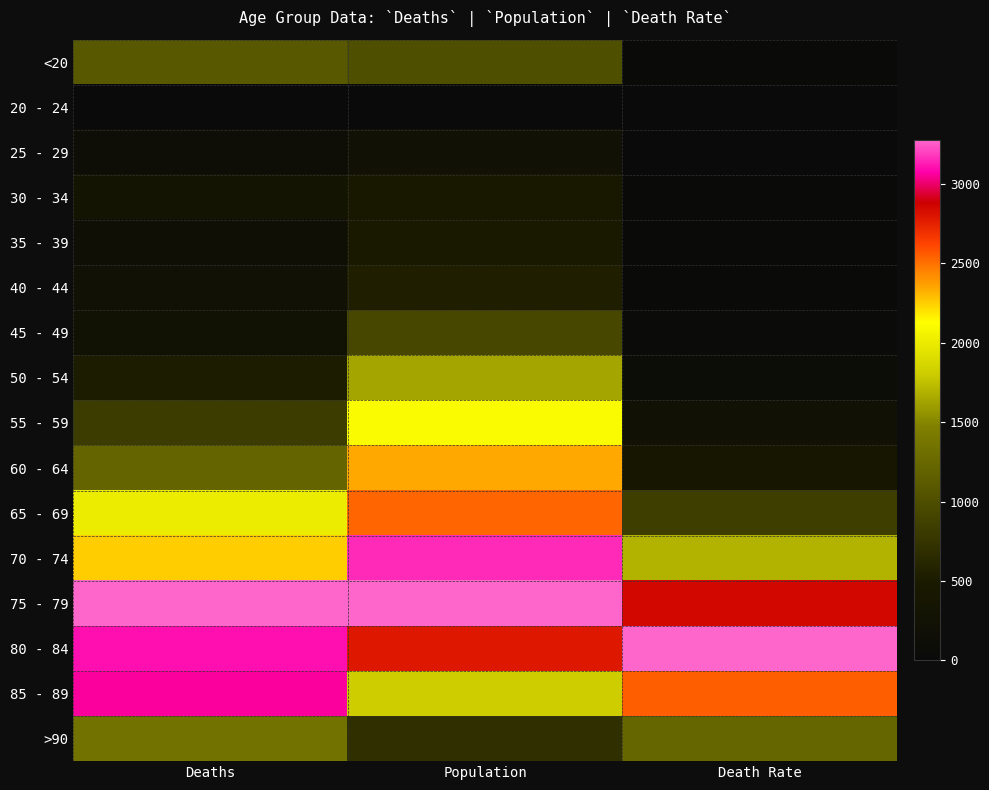

Reading right to left, list all the values displayed in this chart.

<20: Death Rate=0.0	Population=0.3	Deaths=0.3
20 - 24: Death Rate=0.0	Population=0.0	Deaths=0.0
25 - 29: Death Rate=0.0	Population=0.1	Deaths=0.0
30 - 34: Death Rate=0.0	Population=0.1	Deaths=0.1
35 - 39: Death Rate=0.0	Population=0.1	Deaths=0.1
40 - 44: Death Rate=0.0	Population=0.2	Deaths=0.1
45 - 49: Death Rate=0.0	Population=0.3	Deaths=0.1
50 - 54: Death Rate=0.0	Population=0.5	Deaths=0.2
55 - 59: Death Rate=0.1	Population=0.6	Deaths=0.3
60 - 64: Death Rate=0.1	Population=0.7	Deaths=0.4
65 - 69: Death Rate=0.3	Population=0.8	Deaths=0.6
70 - 74: Death Rate=0.5	Population=1.0	Deaths=0.7
75 - 79: Death Rate=0.9	Population=1.0	Deaths=1.0
80 - 84: Death Rate=1.0	Population=0.9	Deaths=0.9
85 - 89: Death Rate=0.8	Population=0.6	Deaths=0.9
>90: Death Rate=0.4	Population=0.2	Deaths=0.4